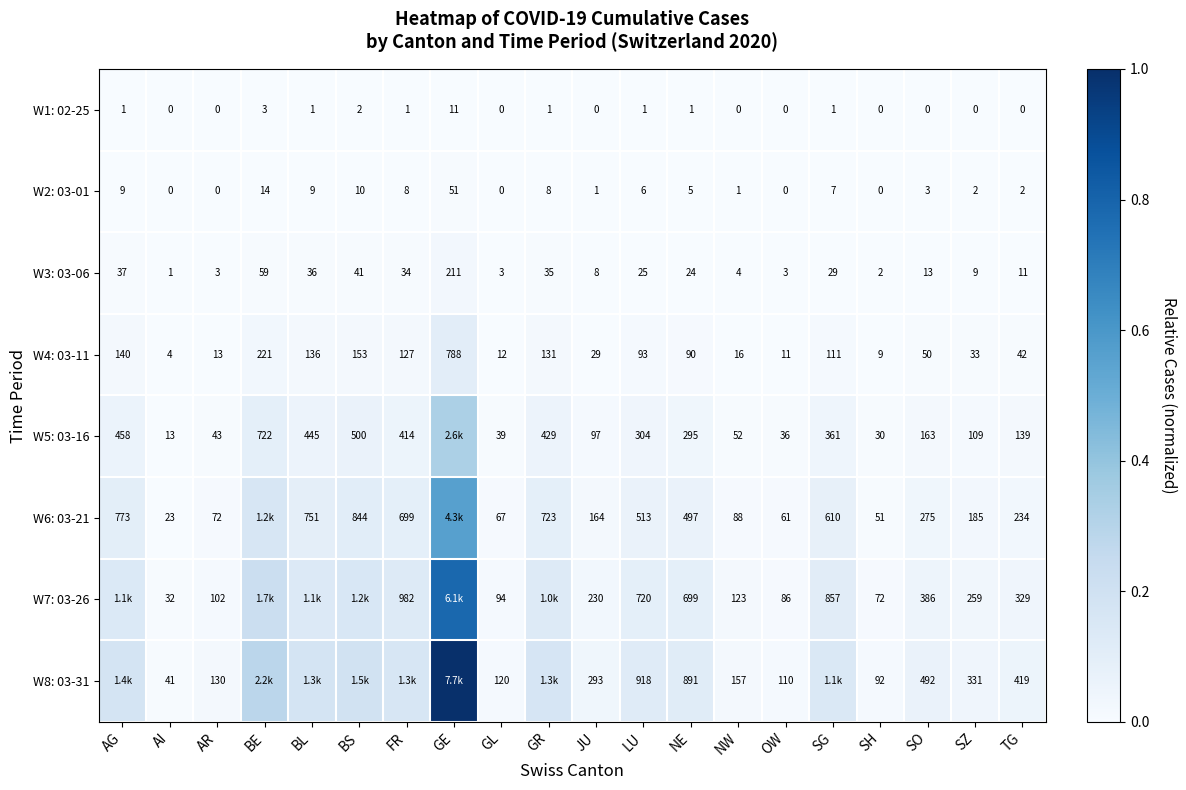

Is the value of W1: 02-25 at BE greater than the value of W8: 03-31 at OW?

No